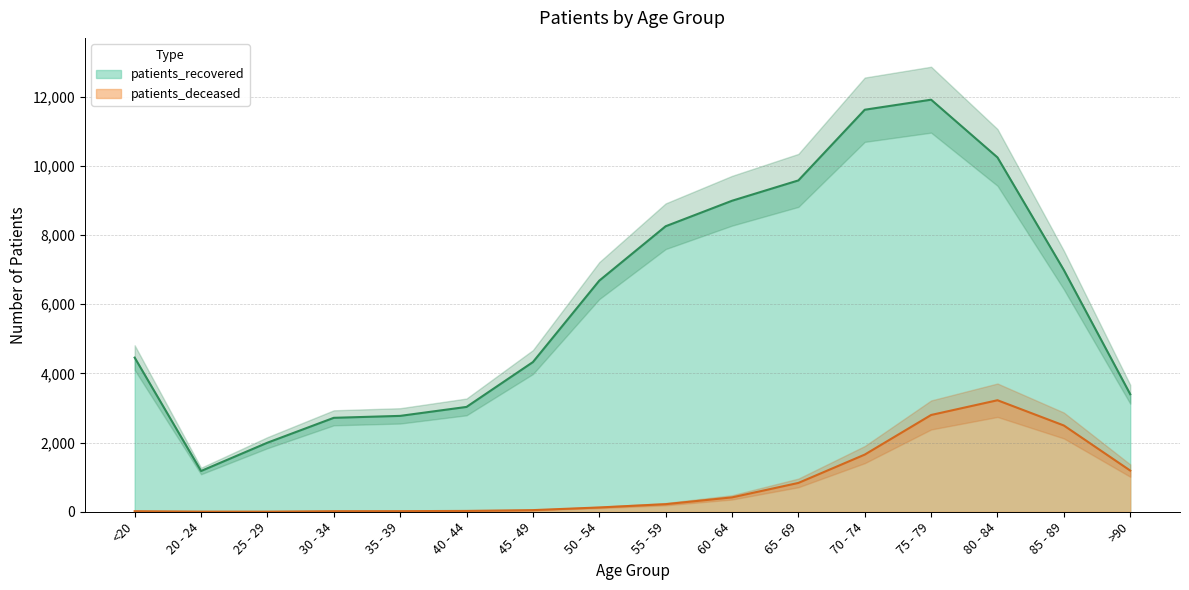

Which series has the largest range (max minus min)?

patients_recovered